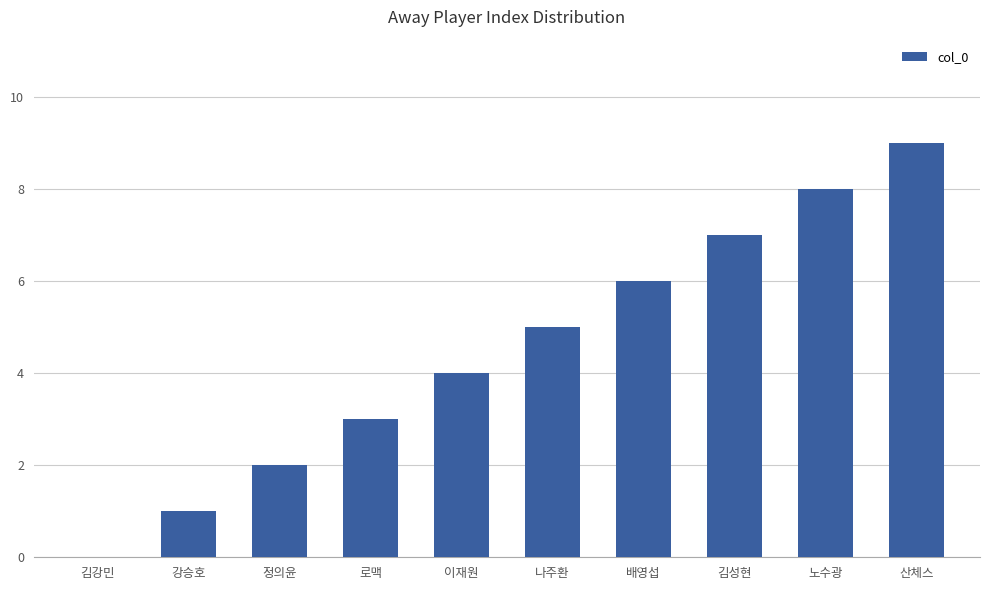

What is the sum of the values at 산체스 and 로맥?

12